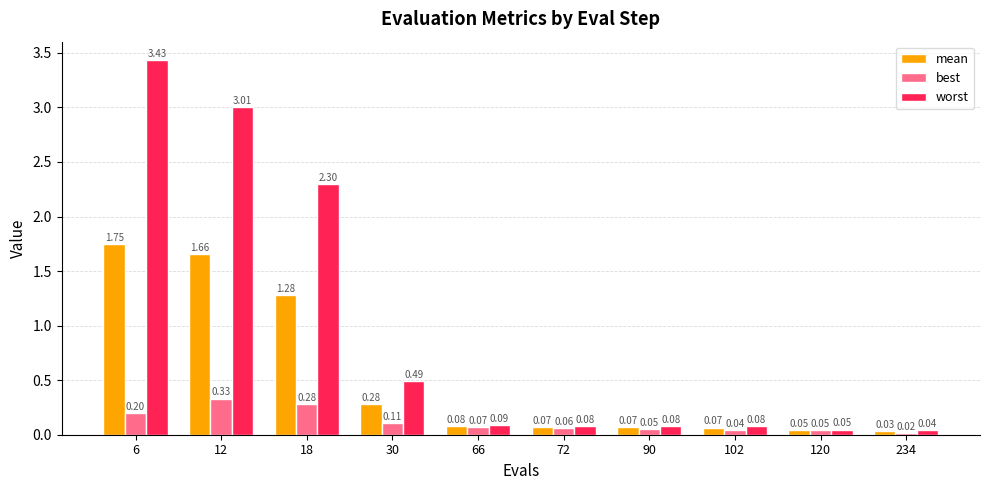

Which category has the lowest value in the best series?

234